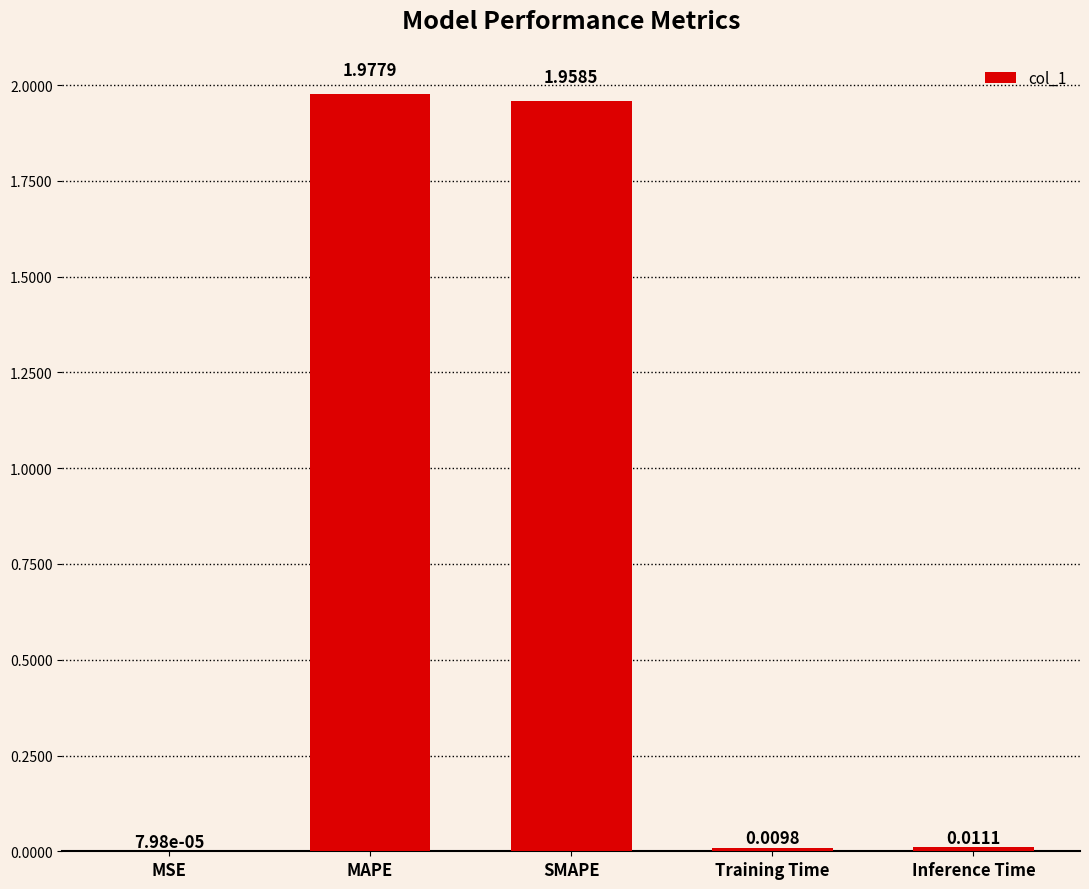

Which has a higher value, SMAPE or Inference Time?

SMAPE